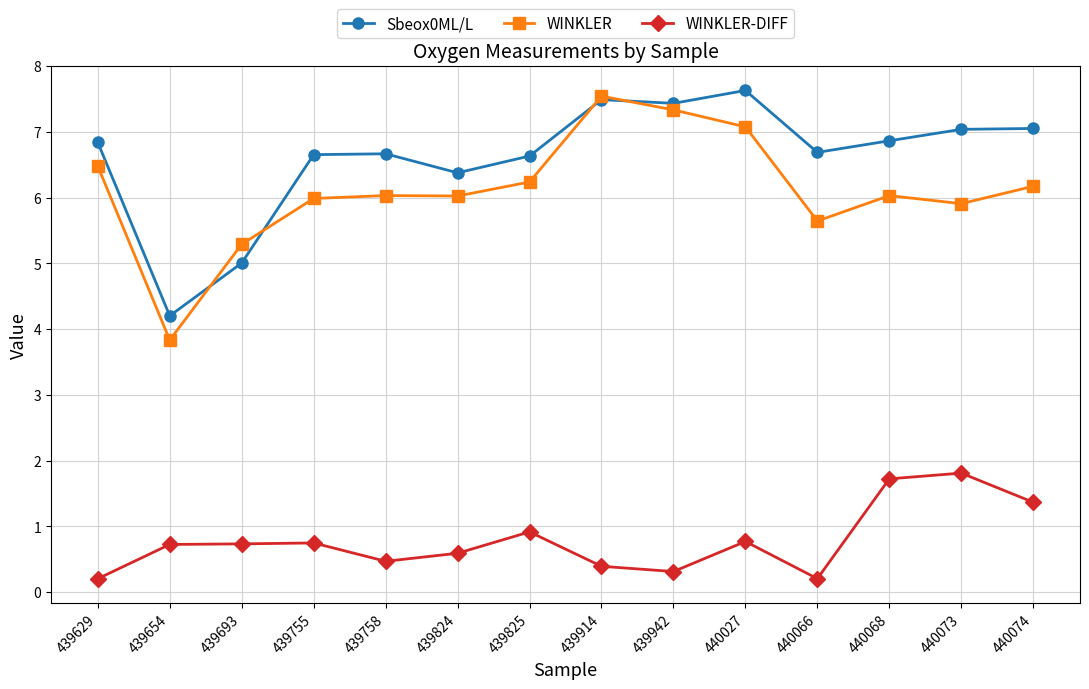

What are all the series names shown in the legend?

Sbeox0ML/L, WINKLER, WINKLER-DIFF